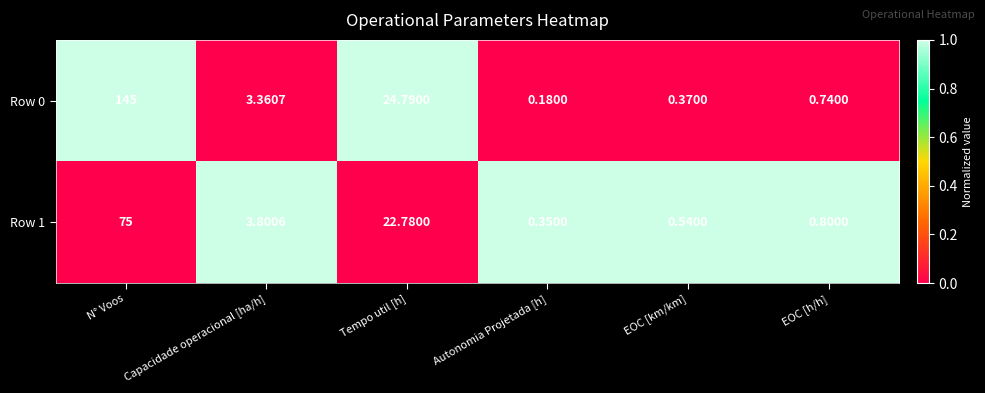

How many values in the Row 1 series exceed 3?

3